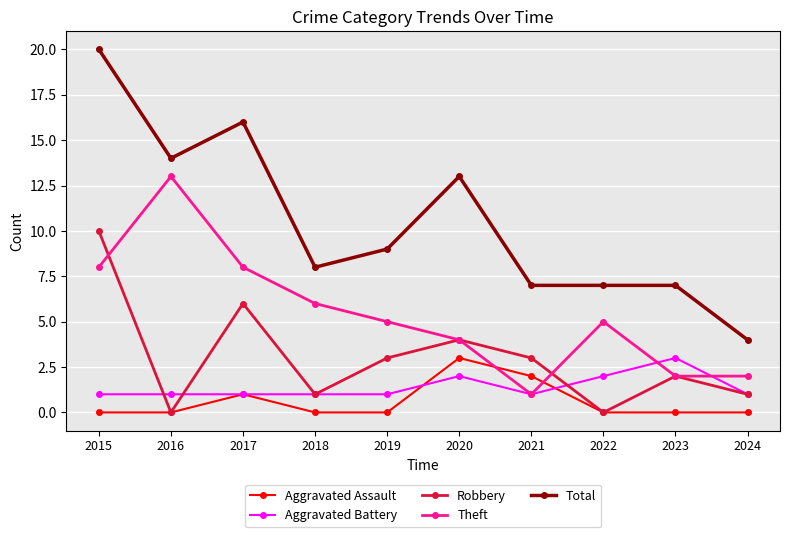

The value of Theft at 2021 is 1. True or false?

True